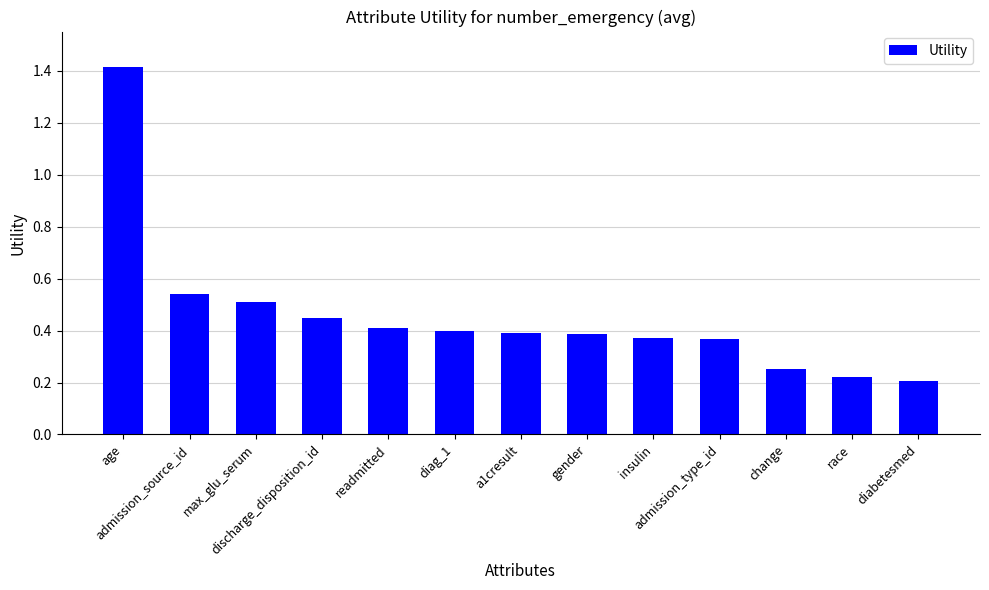

Is it true that the value at diag_1 is 0.2?

False